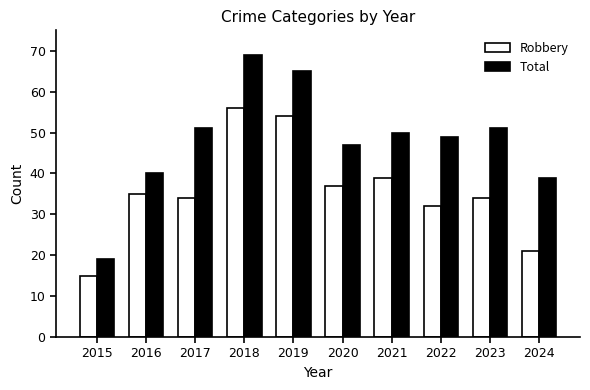

At which label does Total first exceed 50?

2017